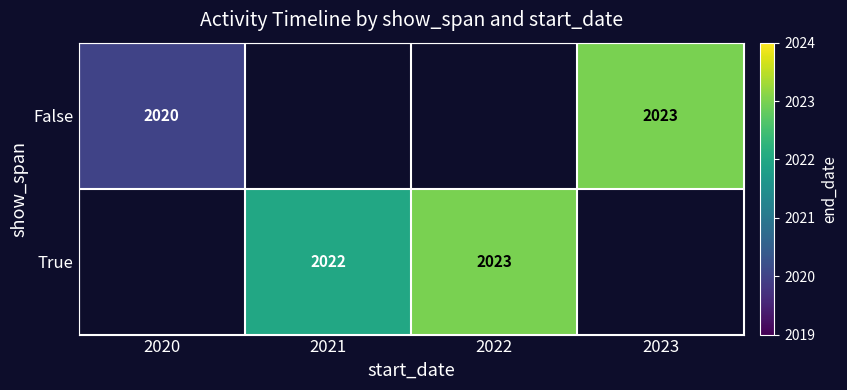

True or false: False has a value of 2020.0 at 2020.

True